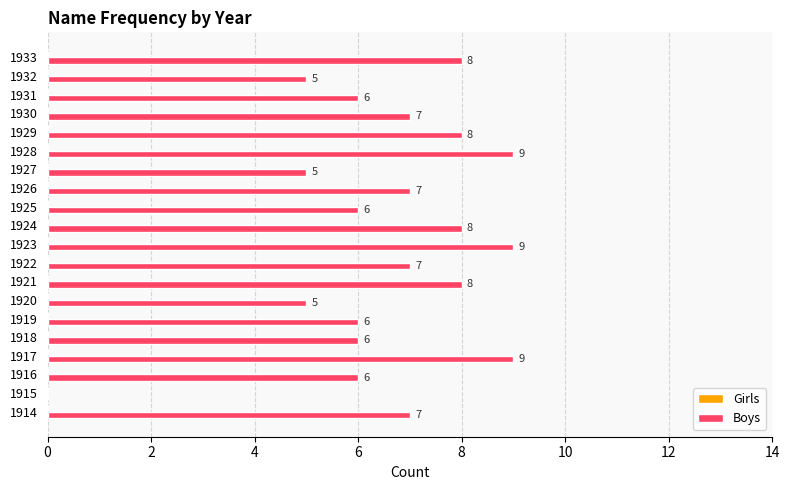

Is it true that the value at 1925 is 6?

True